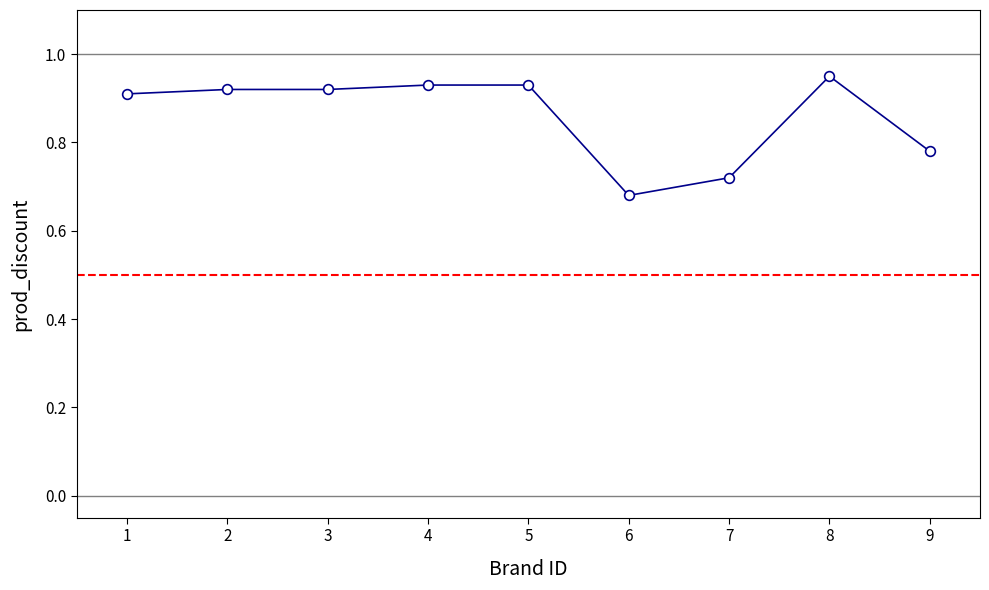

What is the sum of all values?

7.7